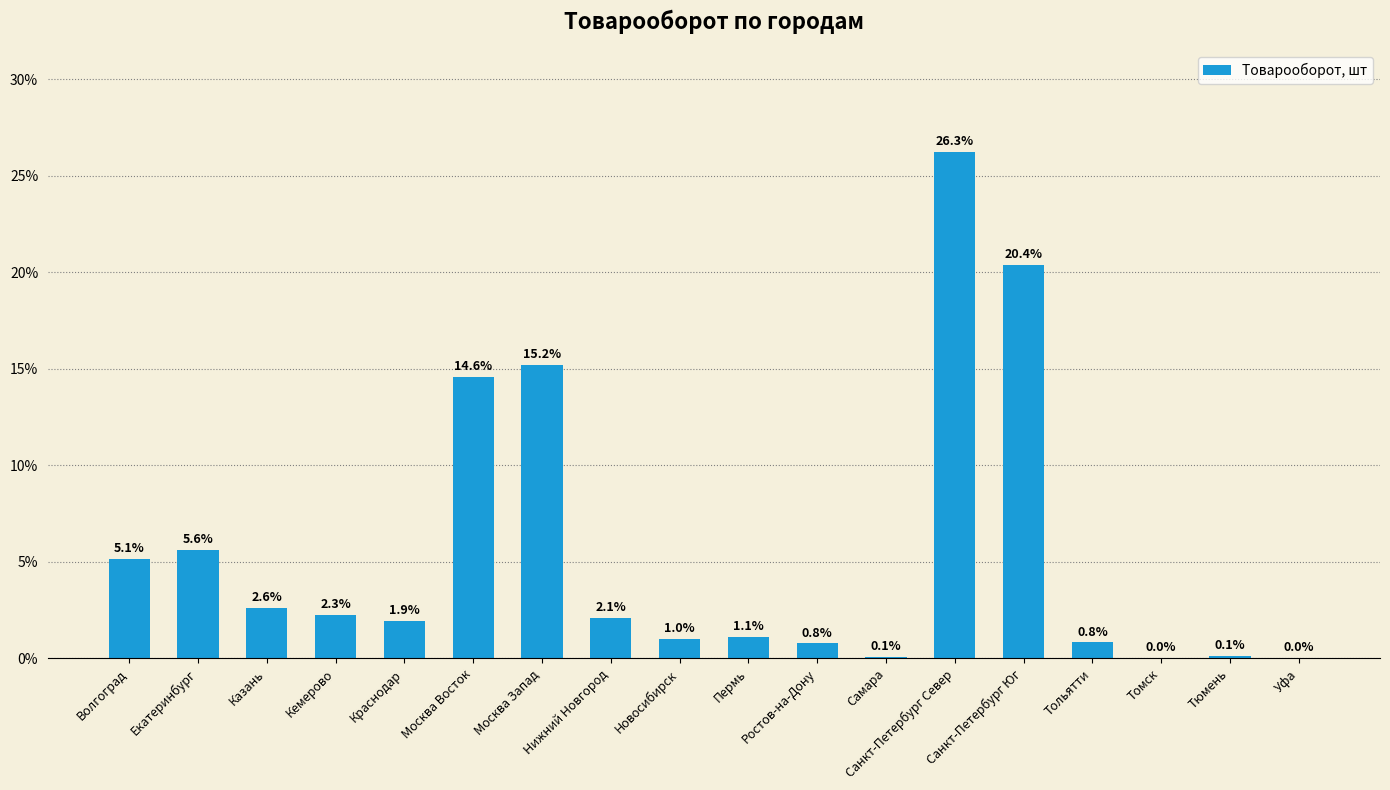

Are the bars horizontal?

No